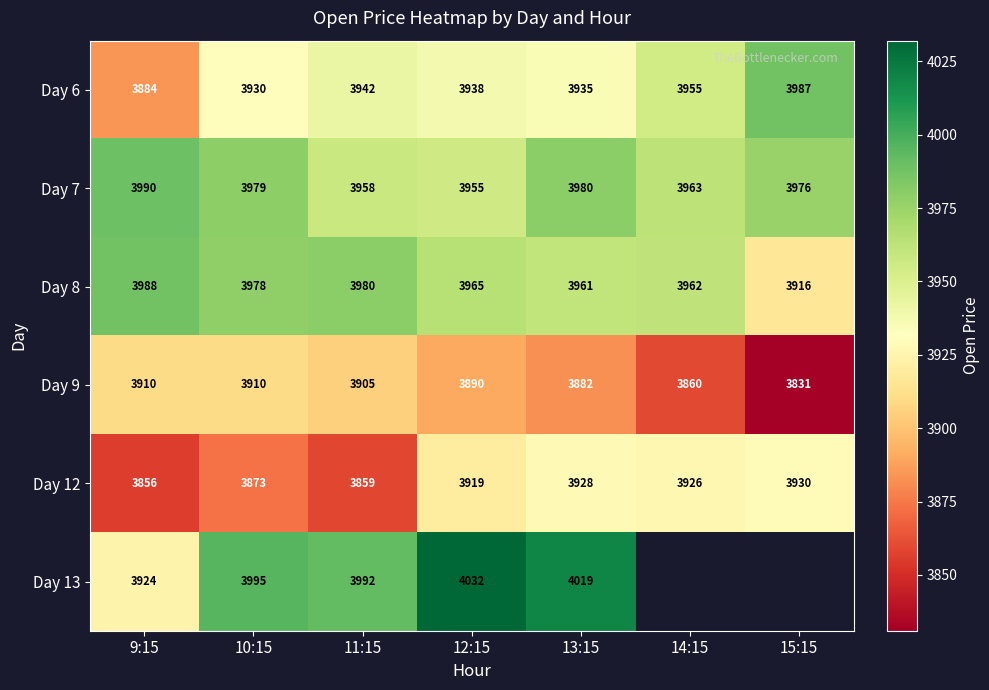

Which series changed the most between 13:15 and 15:15?

Day 6